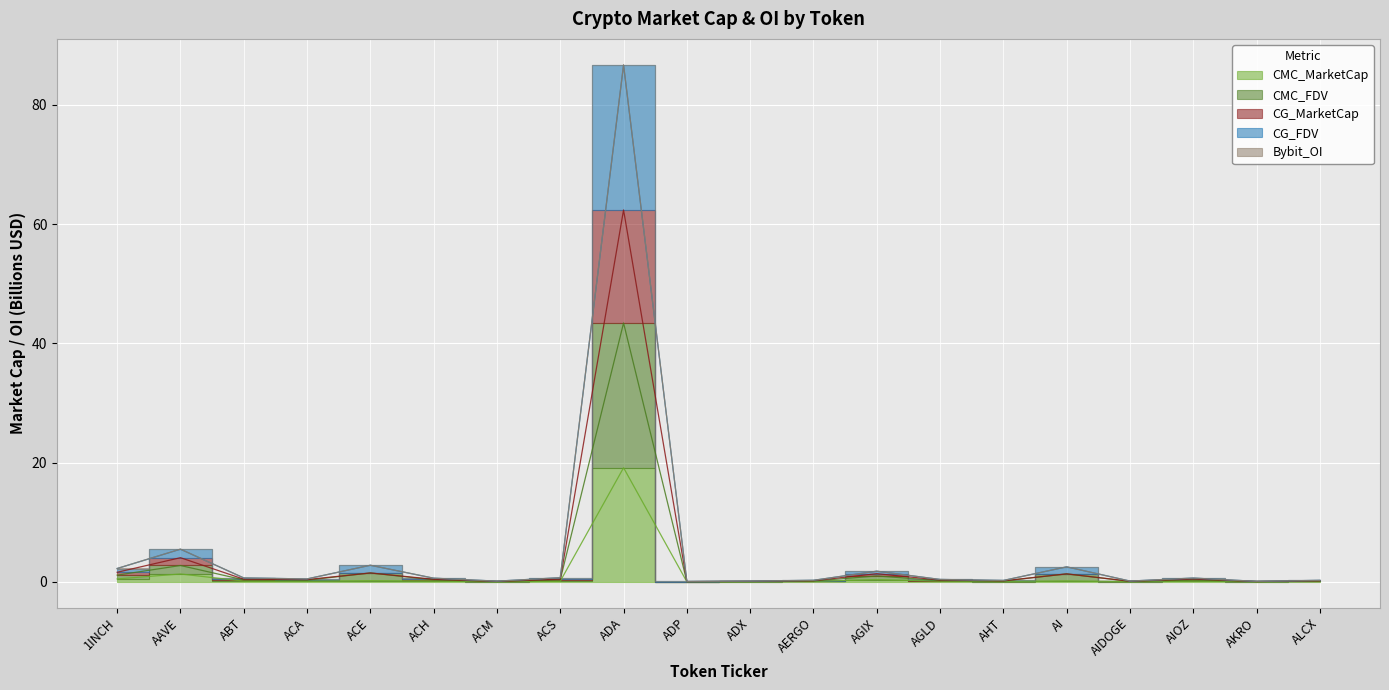

Reading left to right, what are all the values shown in this chart?

CMC_MarketCap: 1INCH=0.5	AAVE=1.3	ABT=0.1	ACA=0.1	ACE=0.2	ACH=0.1	ACM=0.0	ACS=0.1	ADA=19.1	ADP=0.0	ADX=0.0	AERGO=0.1	AGIX=0.4	AGLD=0.1	AHT=0.0	AI=0.2	AIDOGE=0.0	AIOZ=0.2	AKRO=0.0	ALCX=0.1
CMC_FDV: 1INCH=1.1	AAVE=2.7	ABT=0.3	ACA=0.3	ACE=1.5	ACH=0.3	ACM=0.1	ACS=0.3	ADA=43.4	ADP=0.0	ADX=0.1	AERGO=0.1	AGIX=1.0	AGLD=0.2	AHT=0.1	AI=1.3	AIDOGE=0.1	AIOZ=0.3	AKRO=0.0	ALCX=0.1
CG_MarketCap: 1INCH=1.6	AAVE=4.0	ABT=0.4	ACA=0.4	ACE=1.5	ACH=0.4	ACM=0.1	ACS=0.4	ADA=62.4	ADP=0.0	ADX=0.1	AERGO=0.2	AGIX=1.4	AGLD=0.3	AHT=0.2	AI=1.3	AIDOGE=0.1	AIOZ=0.5	AKRO=0.0	ALCX=0.2
CG_FDV: 1INCH=2.2	AAVE=5.5	ABT=0.6	ACA=0.5	ACE=2.8	ACH=0.6	ACM=0.1	ACS=0.7	ADA=86.7	ADP=0.0	ADX=0.1	AERGO=0.2	AGIX=1.8	AGLD=0.4	AHT=0.2	AI=2.5	AIDOGE=0.1	AIOZ=0.6	AKRO=0.1	ALCX=0.2
Bybit_OI: 1INCH=2.2	AAVE=5.5	ABT=0.6	ACA=0.5	ACE=2.8	ACH=0.6	ACM=0.1	ACS=0.7	ADA=86.7	ADP=0.0	ADX=0.1	AERGO=0.2	AGIX=1.8	AGLD=0.4	AHT=0.2	AI=2.5	AIDOGE=0.1	AIOZ=0.6	AKRO=0.1	ALCX=0.2